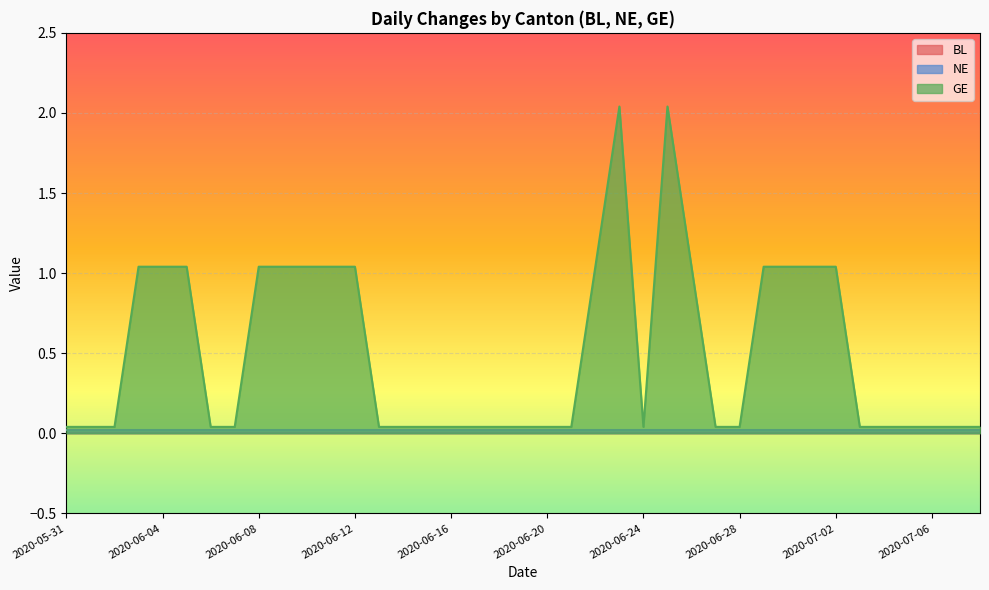

Is the value of GE at 2020-06-26 greater than the value of NE at 2020-06-29?

Yes